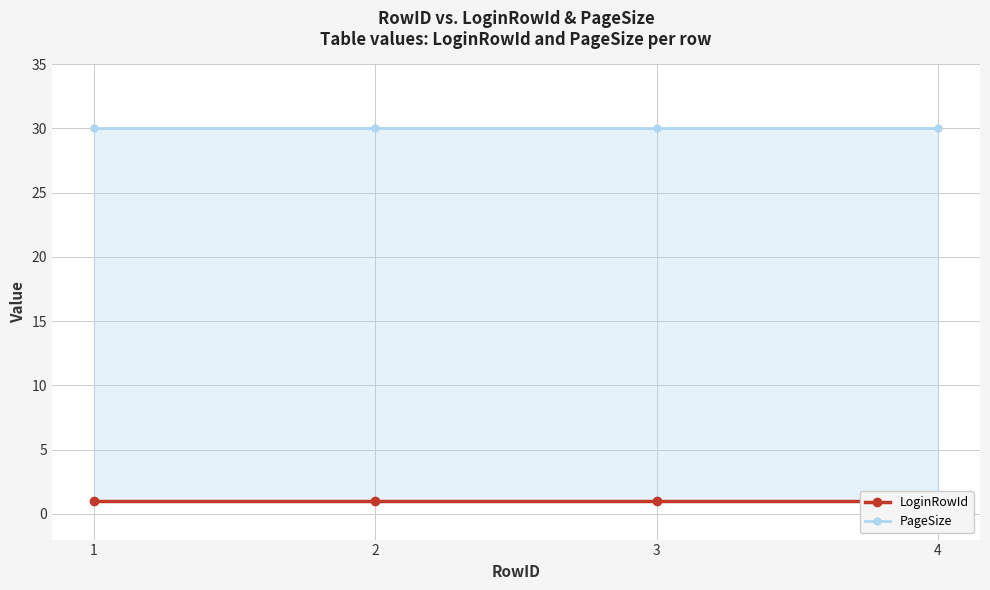

Reading right to left, list all the values displayed in this chart.

LoginRowId: 1	1	1	1
PageSize: 30	30	30	30